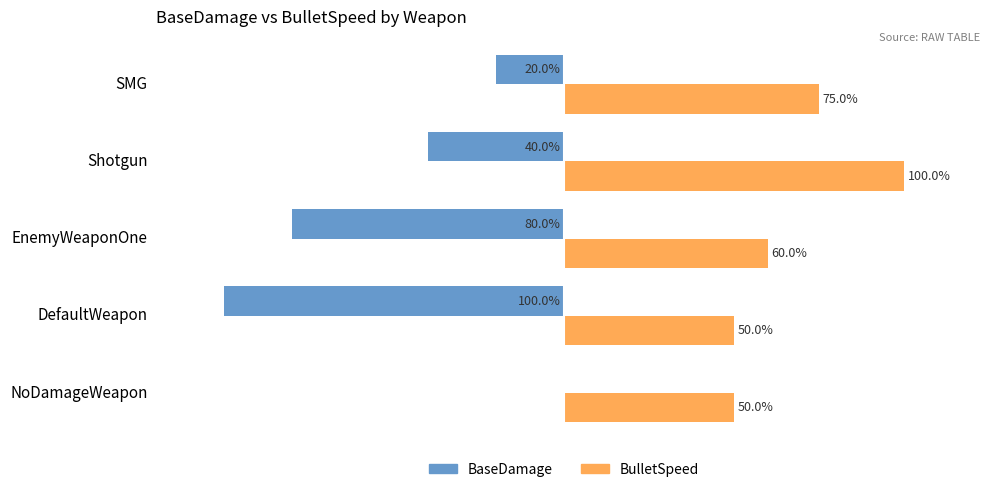

Where is BaseDamage nearest to the value -50?

Shotgun